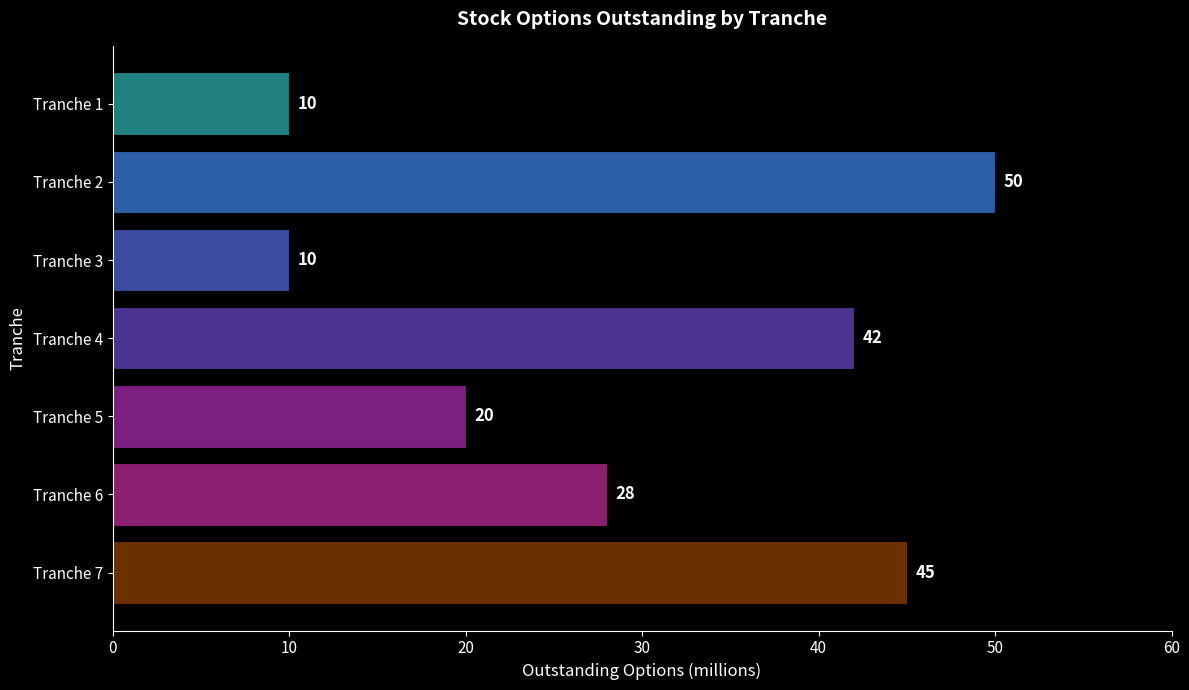

Does the chart contain stacked bars?

No